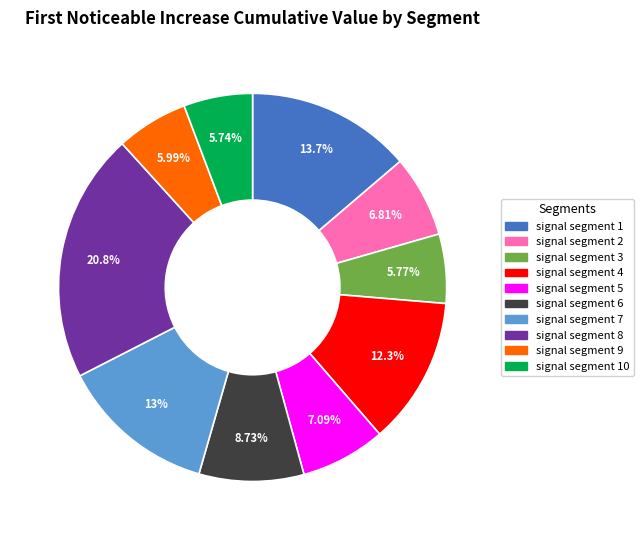

Does any single category account for the majority?

No